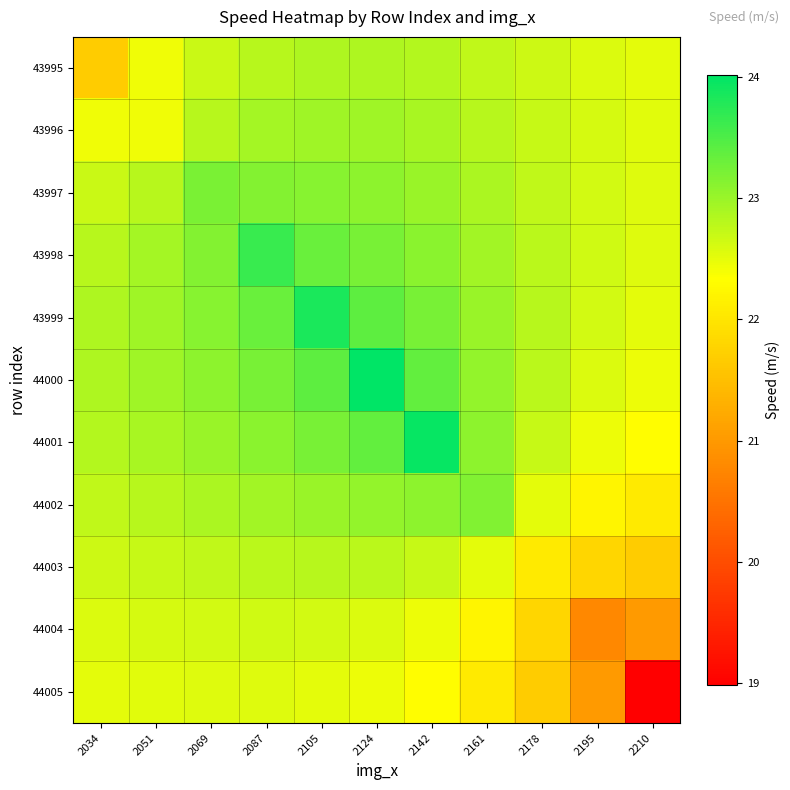

At which category does the chart reach its peak across all series?

2124